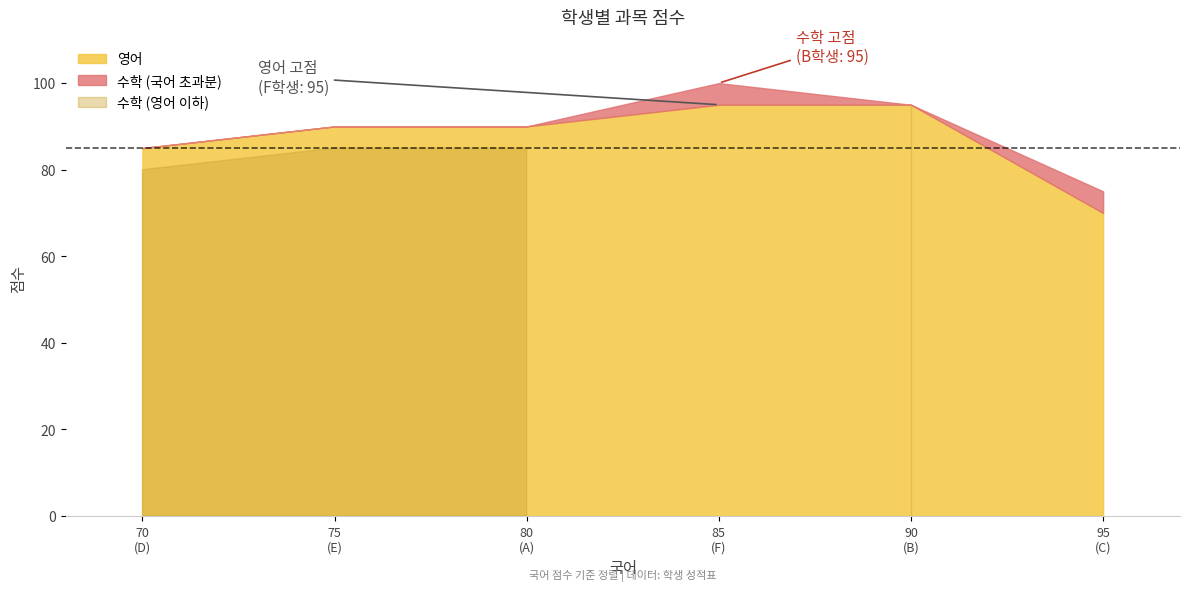

What is the difference between the maximum and minimum values in the 영어 series?

25